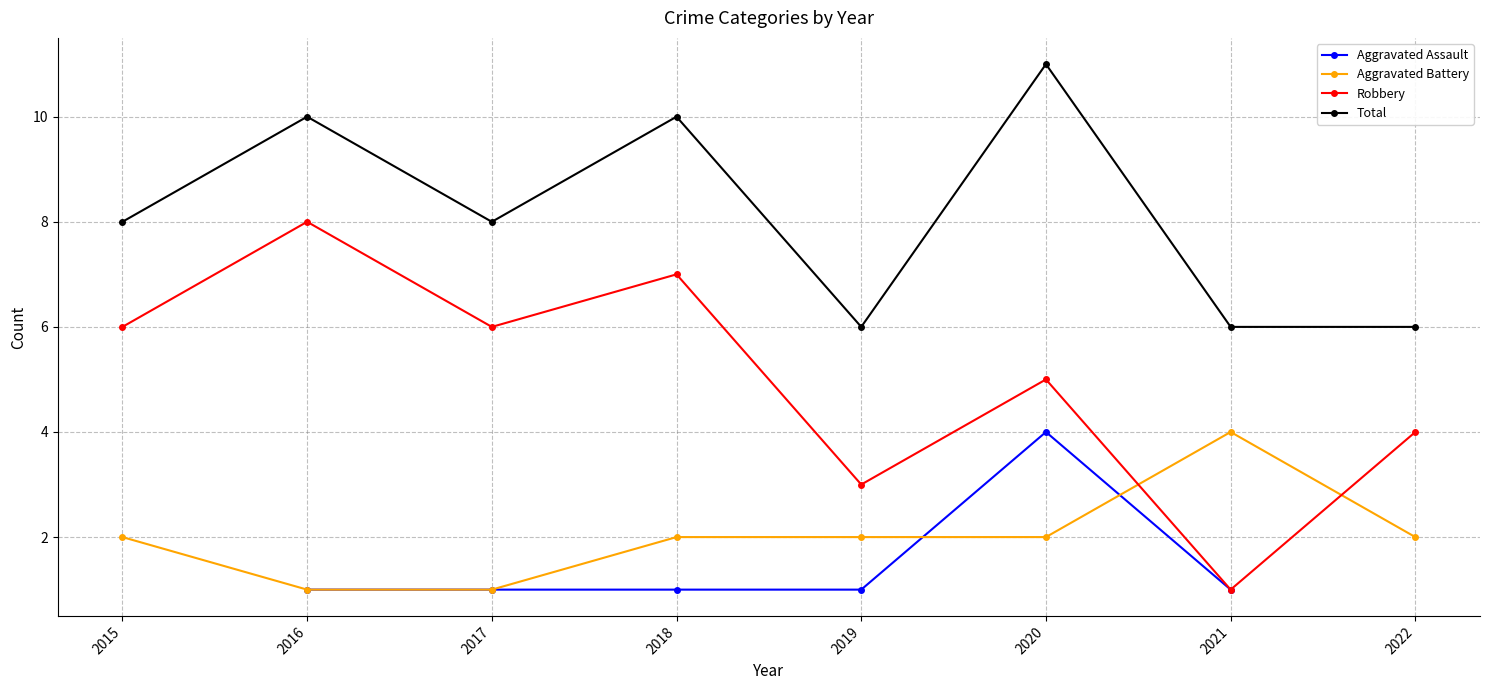

Which series has the largest total across all categories?

Total